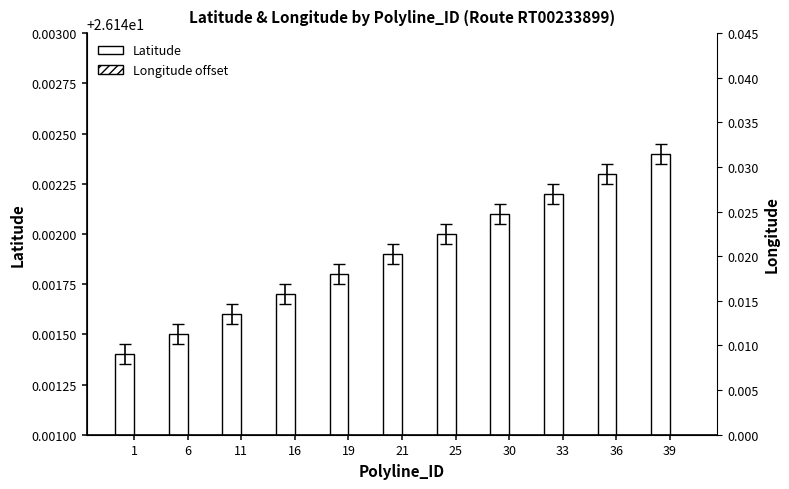

List the series in order of their overall mean, lowest first.

Longitude (offset from 73.0), Latitude